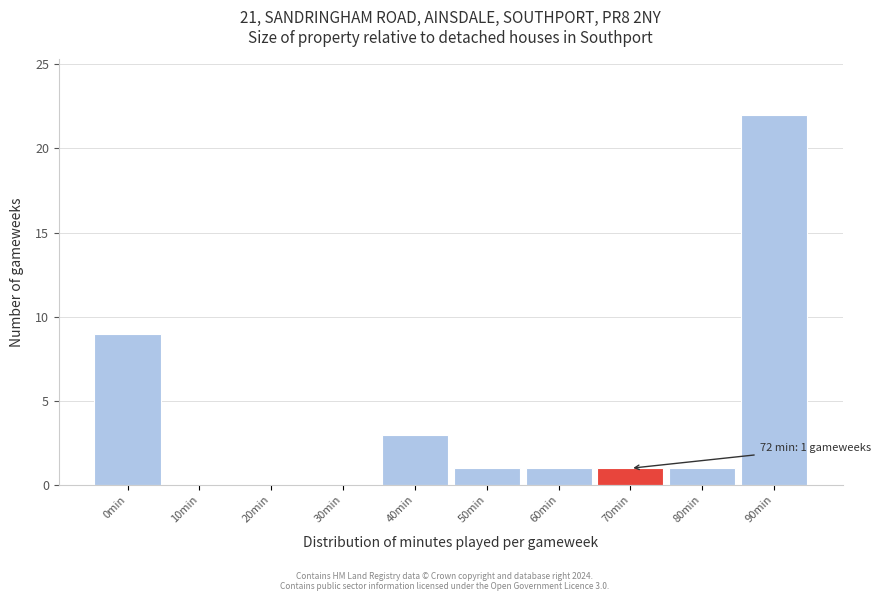

Reading left to right, what are all the values shown in this chart?

0min=9	10min=0	20min=0	30min=0	40min=3	50min=1	60min=1	70min=1	80min=1	90min=22